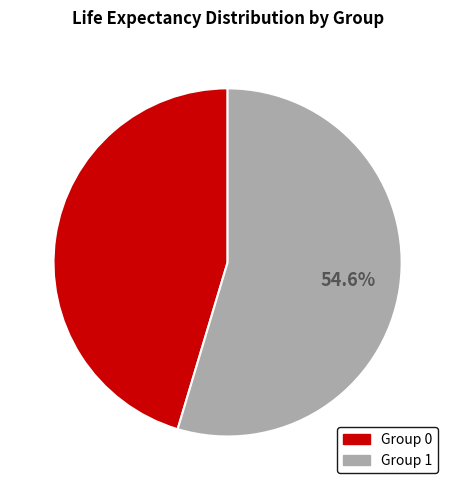

Is there a majority slice in this chart?

Yes